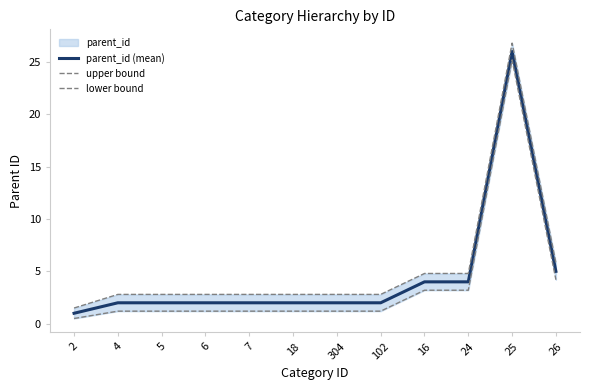

Which series changed the most between 6 and 18?

parent_id (mean)